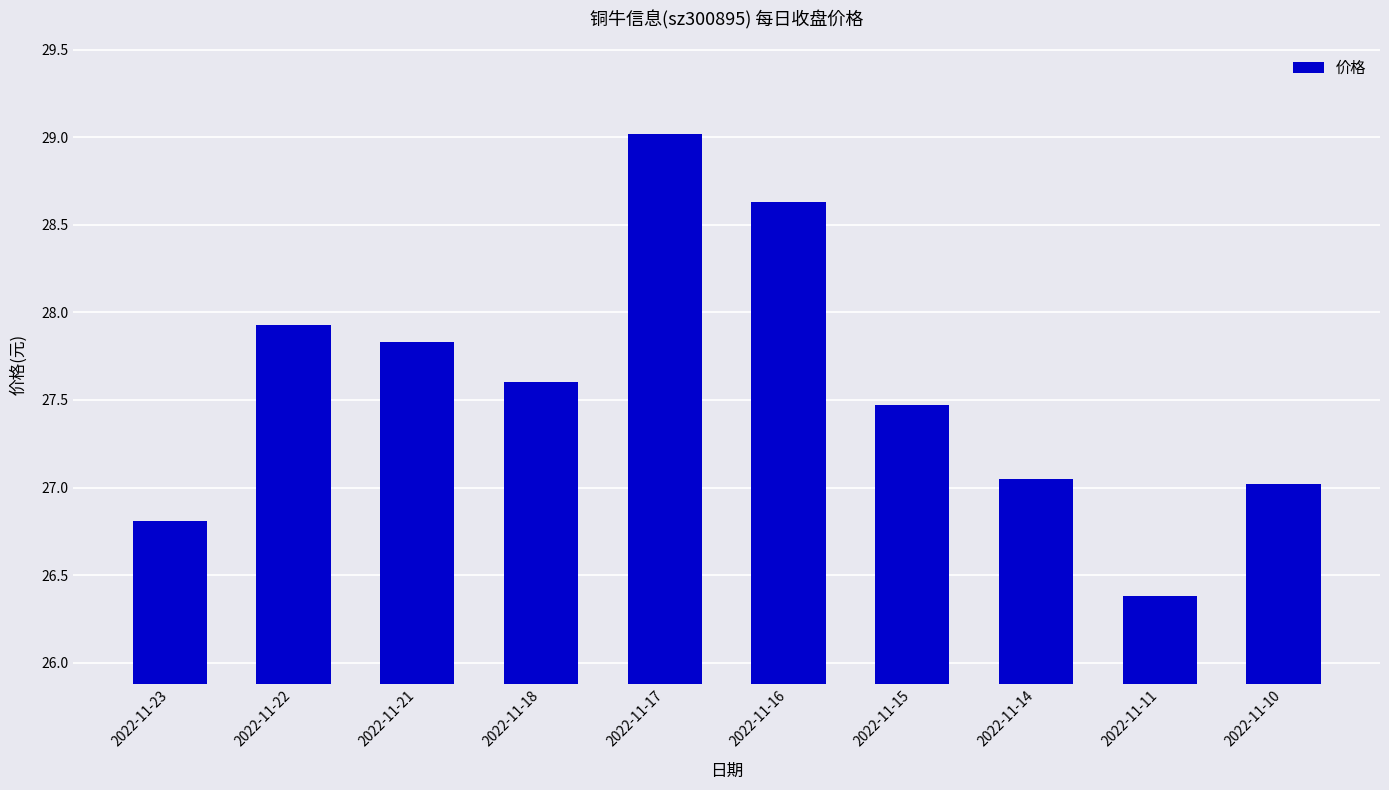

What is the value of the 6th bar from the left?

28.6